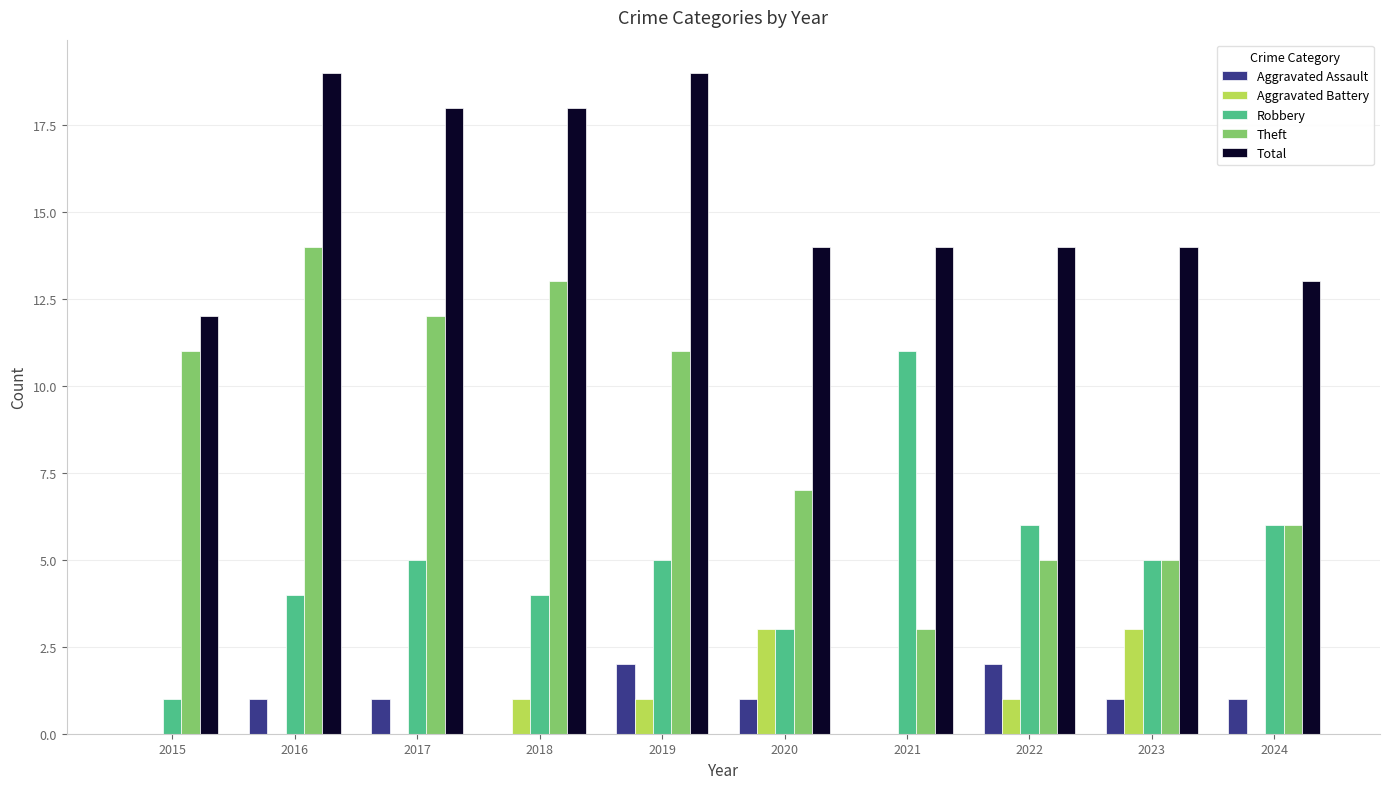

How many Aggravated Battery values are between 0 and 1?

8